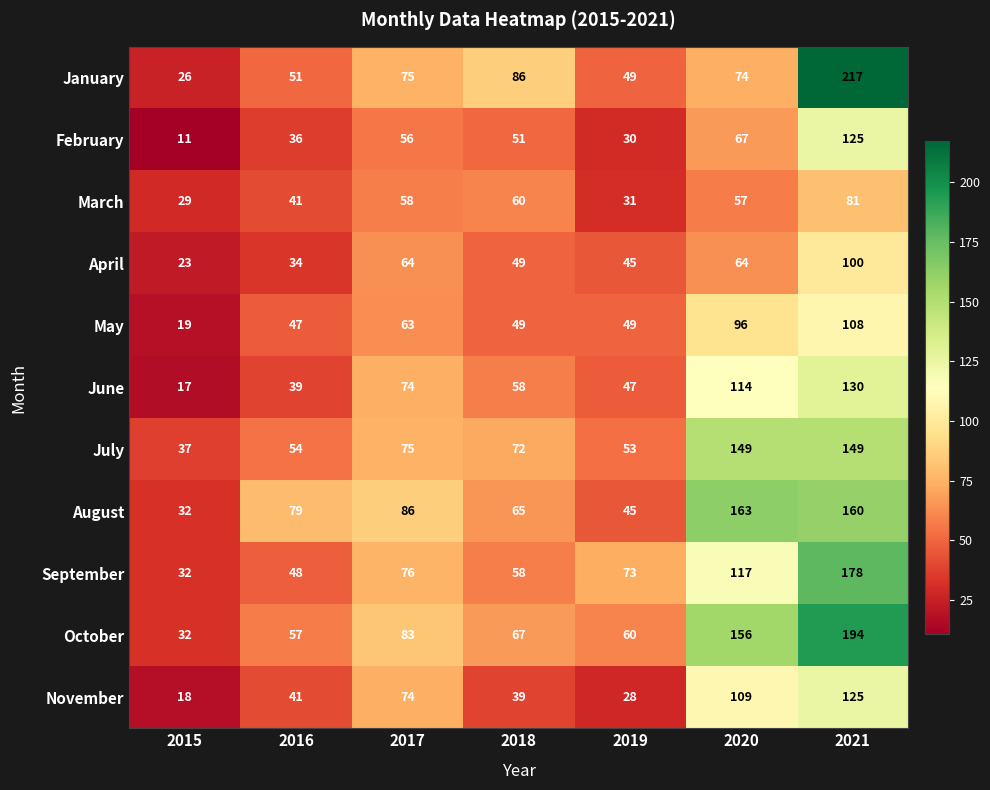

Rank the categories by June value from highest to lowest.

2021, 2020, 2017, 2018, 2019, 2016, 2015